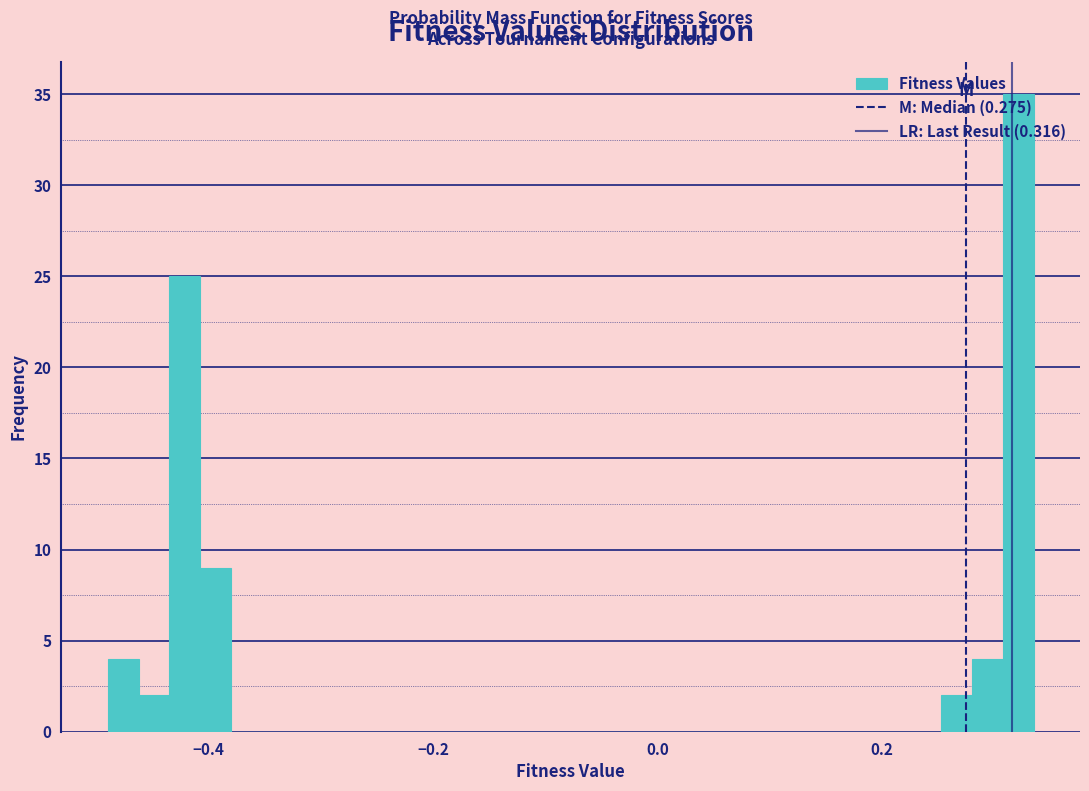

Read against the x-axis, roughly where is the centre of the tallest bar?

0.32